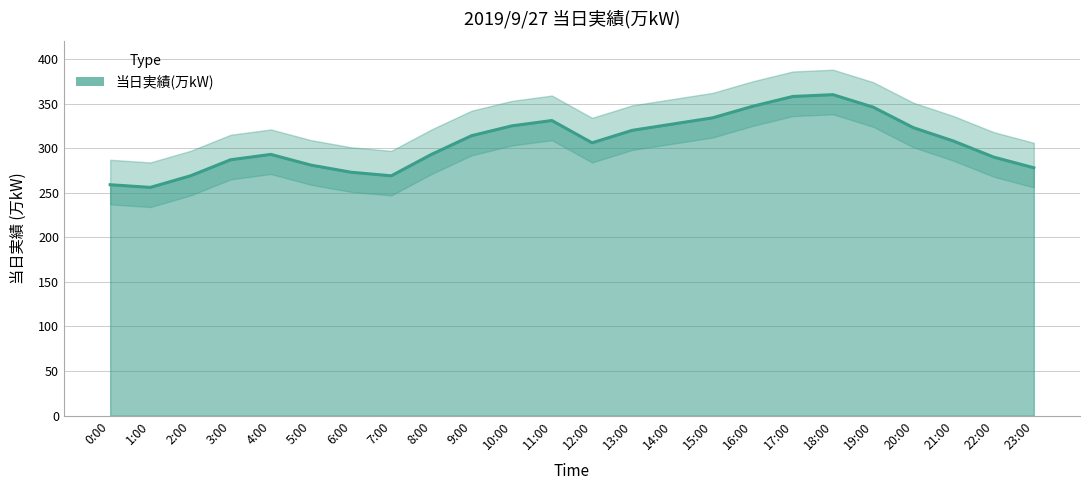

Where is the first local minimum?

1:00